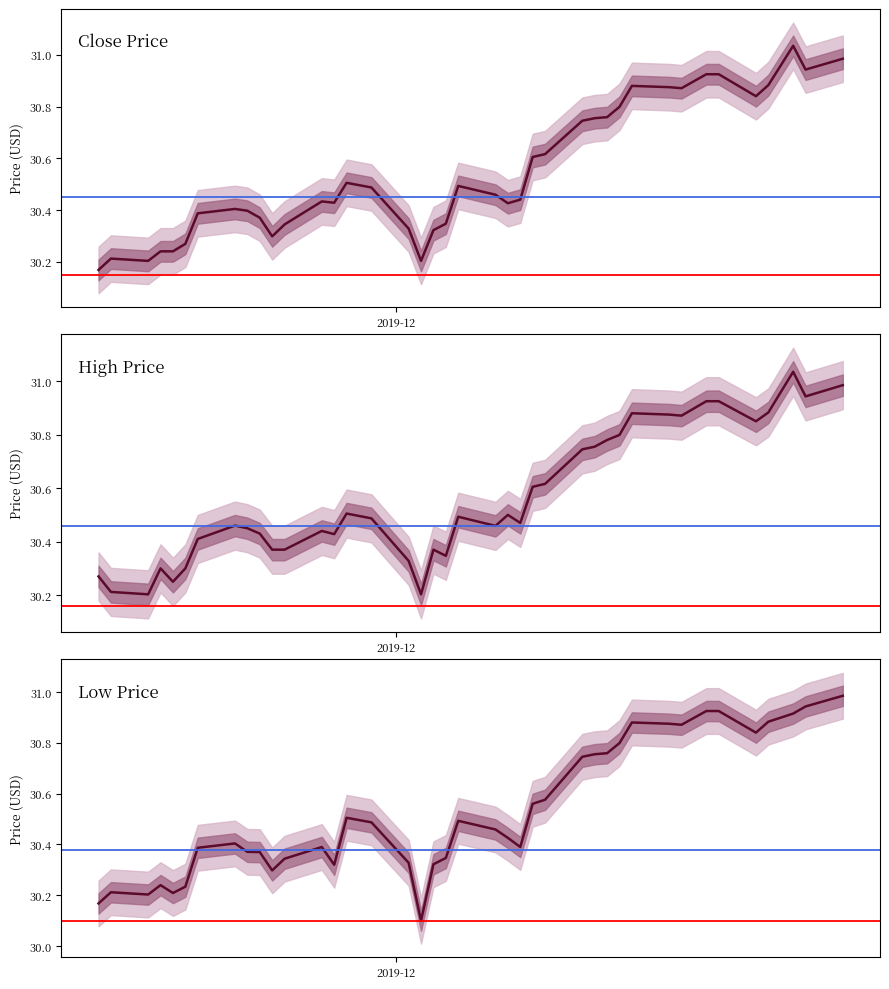

What is the approximate value of High at 2019-12-05?

30.3